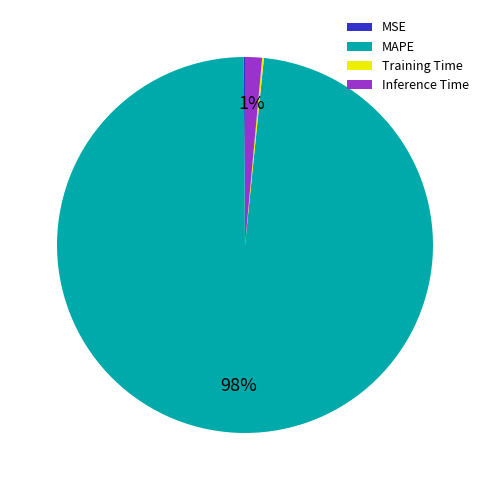

To the nearest percent, what portion does Inference Time represent?

1%